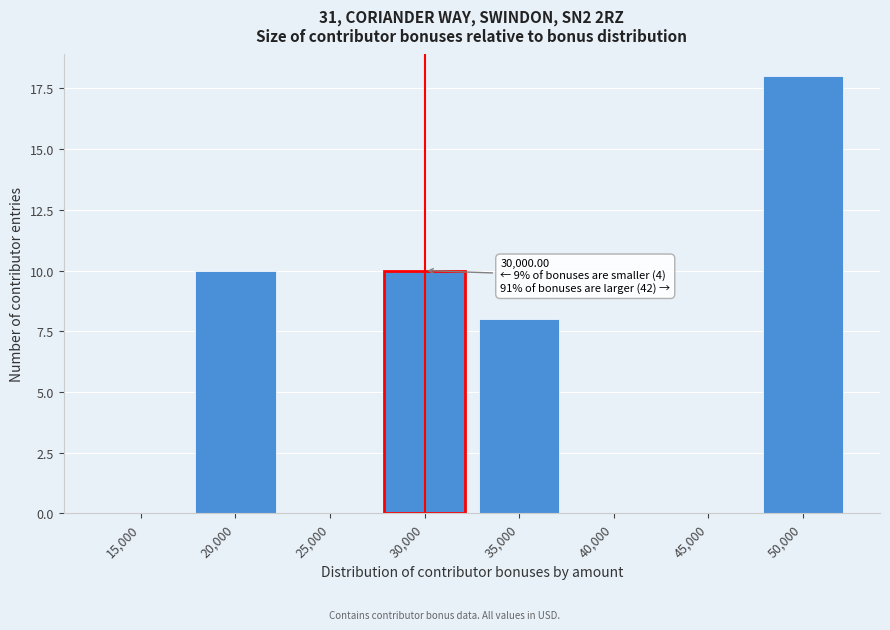

Reading right to left, list all the values displayed in this chart.

50,000=18	45,000=0	40,000=0	35,000=8	30,000=10	25,000=0	20,000=10	15,000=0